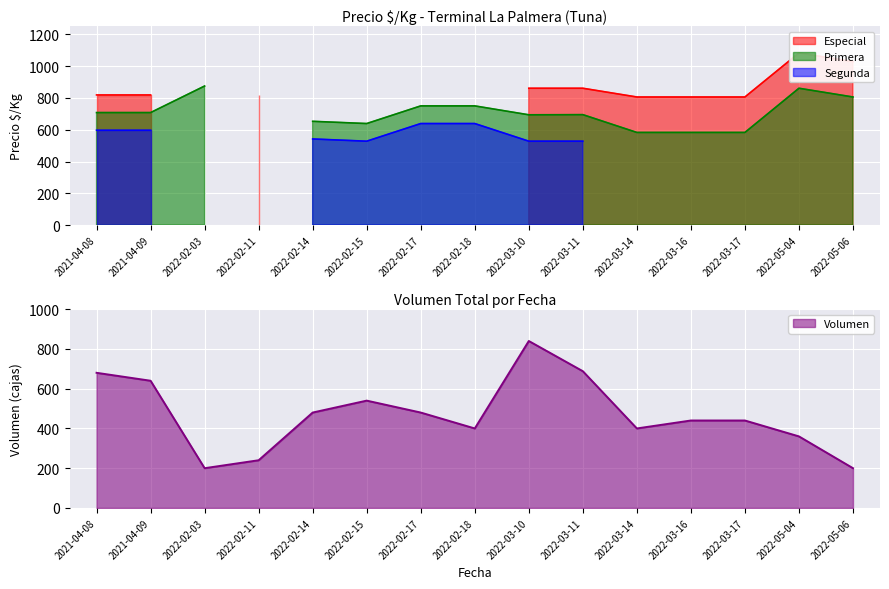

What is the maximum value for Segunda?

639